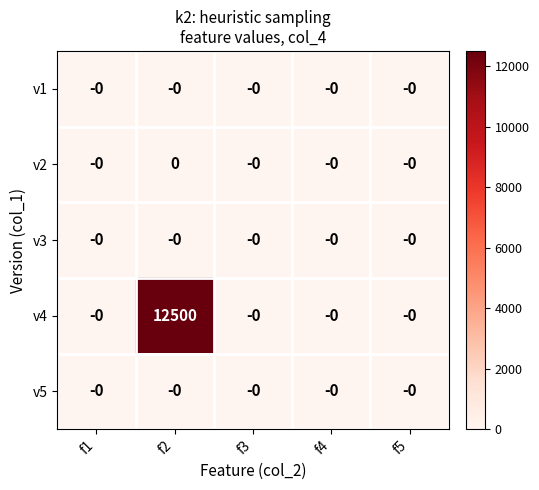

At which category is the sum across all series the highest?

f2